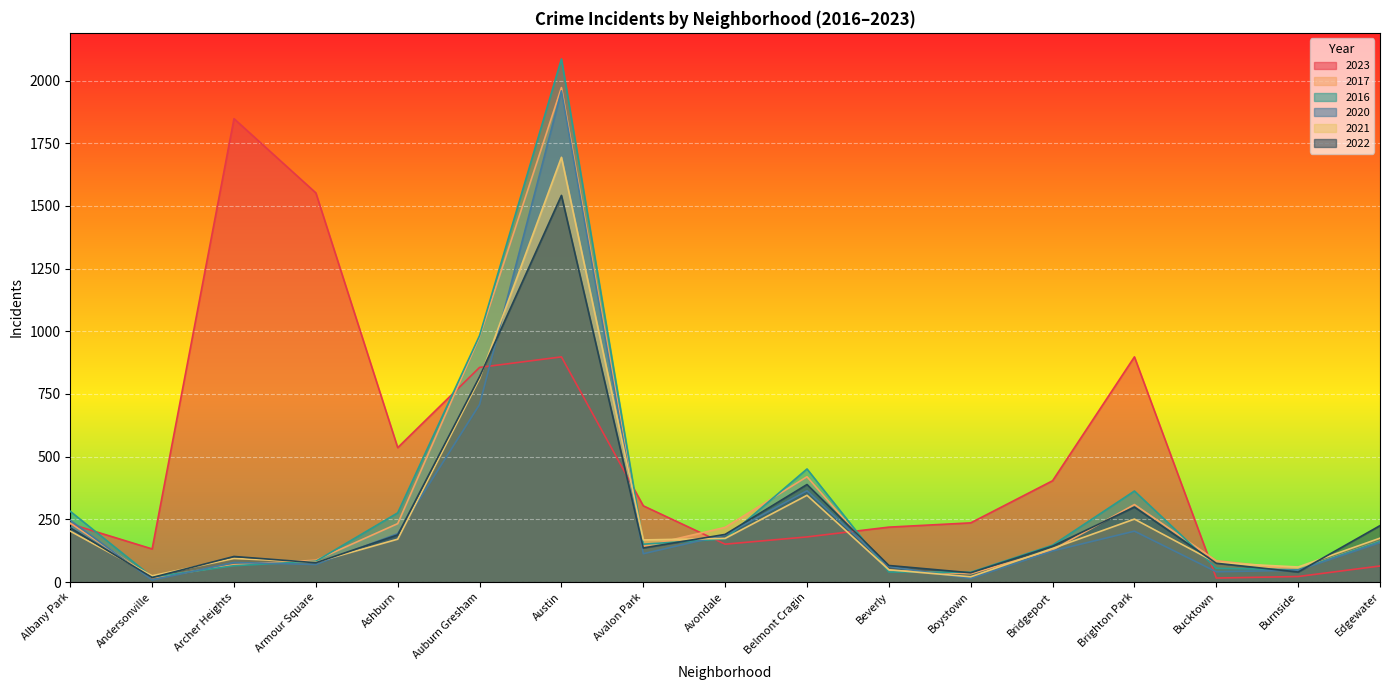

The 2017 series shows 178 at Bridgeport. True or false?

False